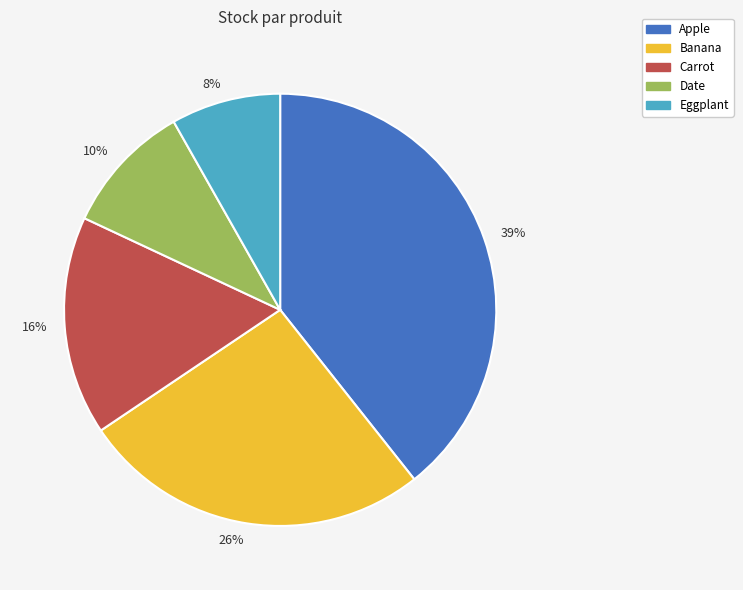

To the nearest percent, what portion does Eggplant represent?

8%